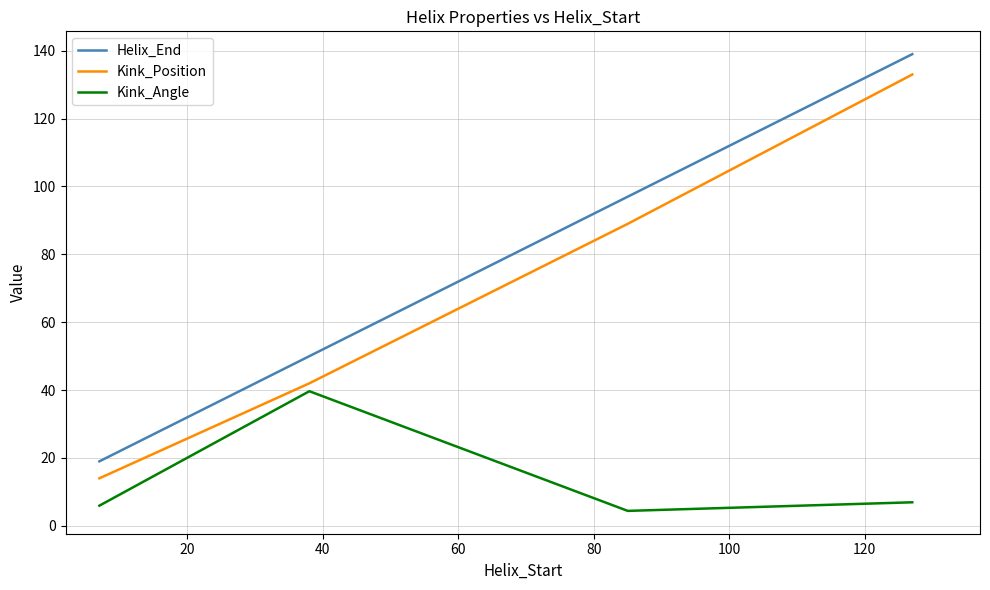

Count the number of data series in this chart.

3